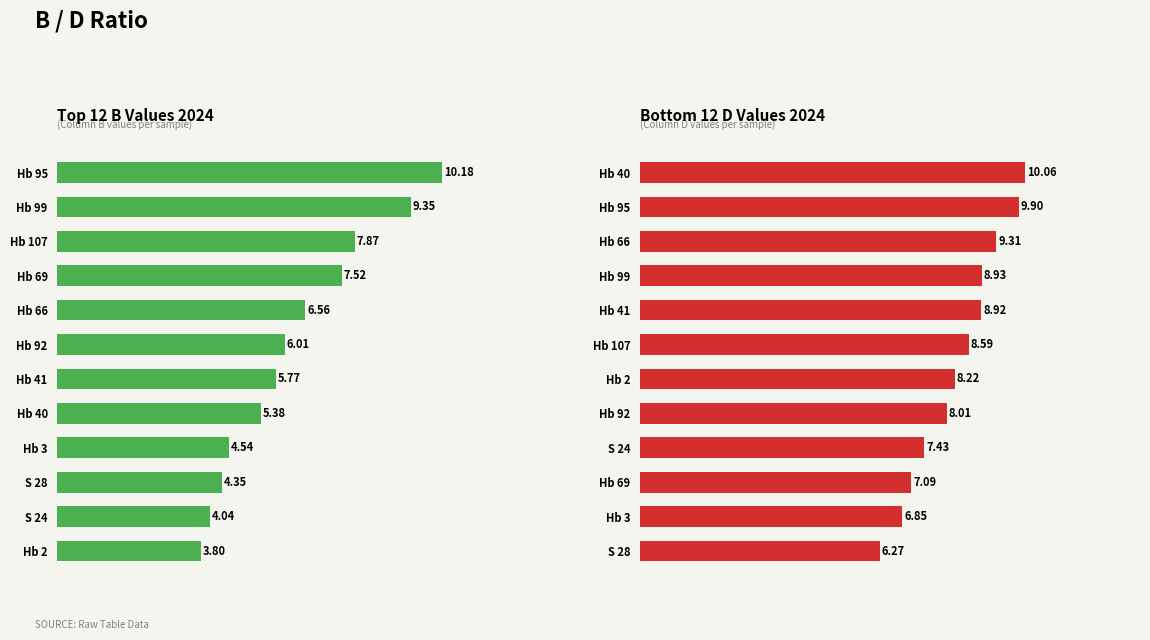

The D series shows 3.5 at Hb 92. True or false?

False